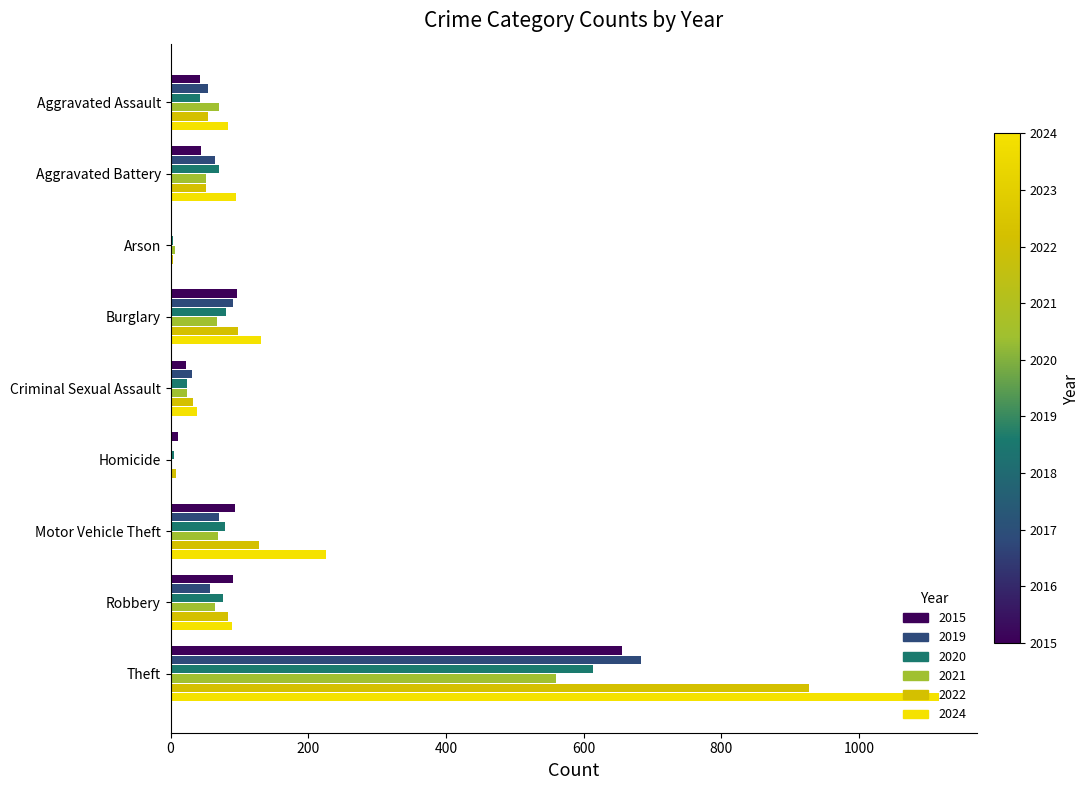

What is the highest value of the 2015 series?

655